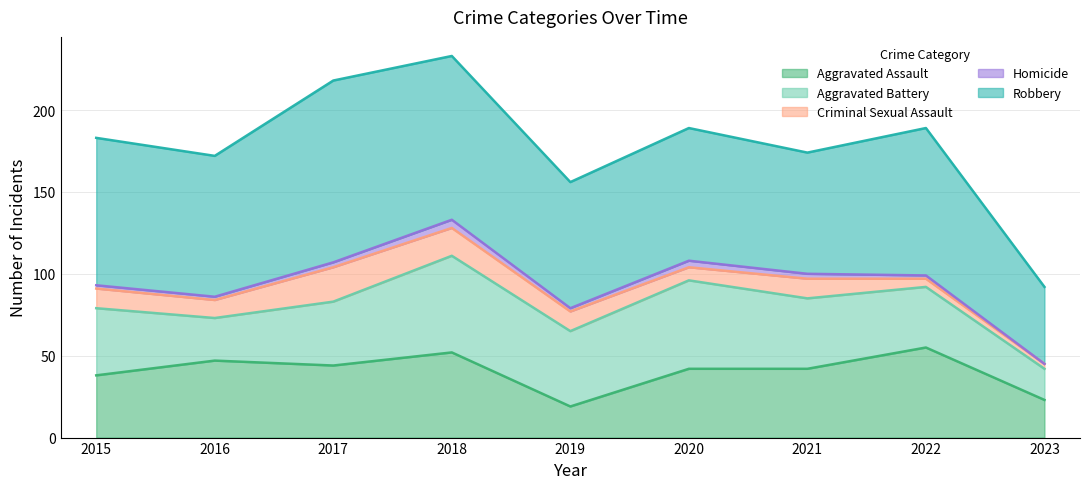

What is the sum of all Homicide values?

23